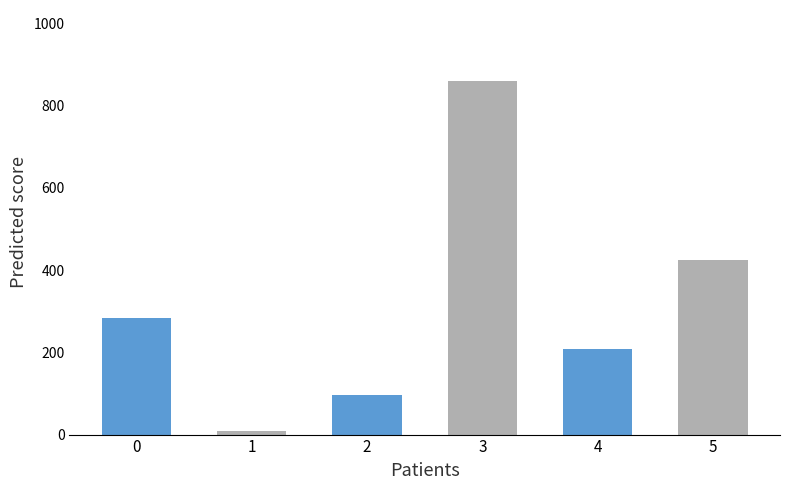

What is the value of the 1st bar from the left?

283